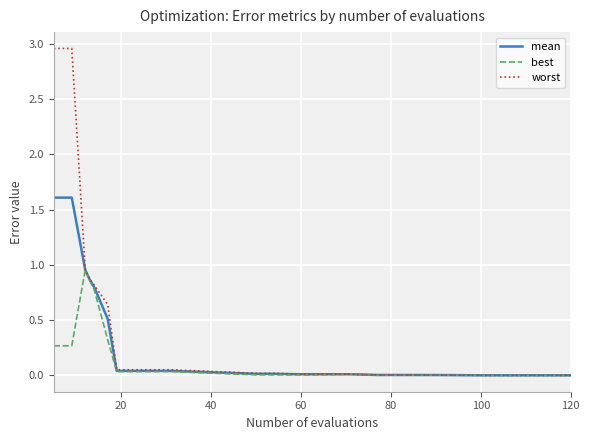

Rank the series by their maximum value, from lowest to highest.

best, mean, worst